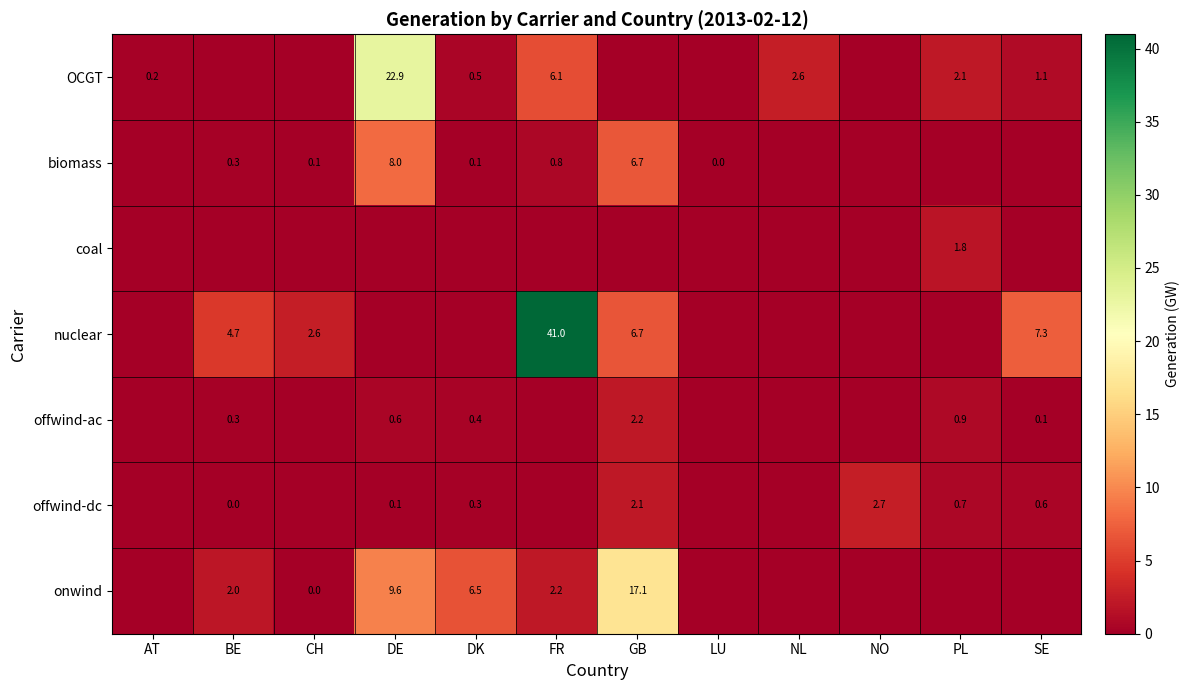

Between DK and PL, which is larger?

PL